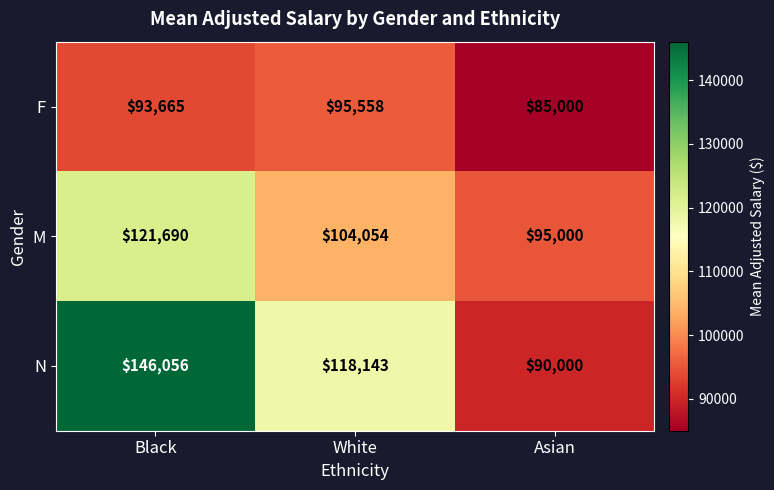

How many categories are shown in the chart?

3